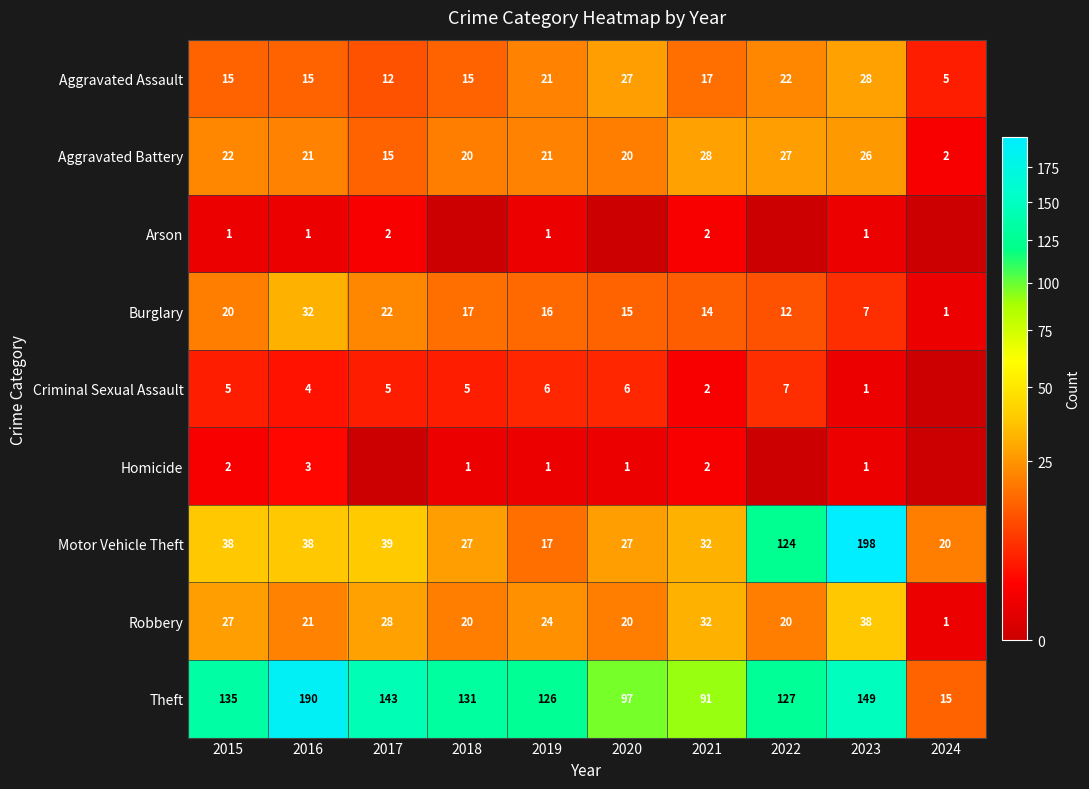

List the labels in order of Burglary value, smallest first.

2024, 2023, 2022, 2021, 2020, 2019, 2018, 2015, 2017, 2016